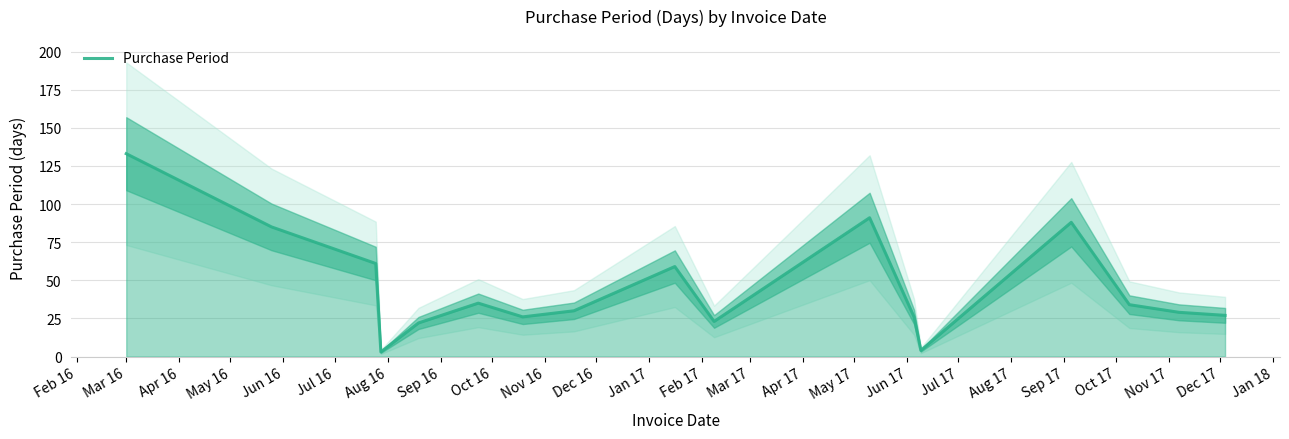

What is the maximum value for Purchase Period?

133